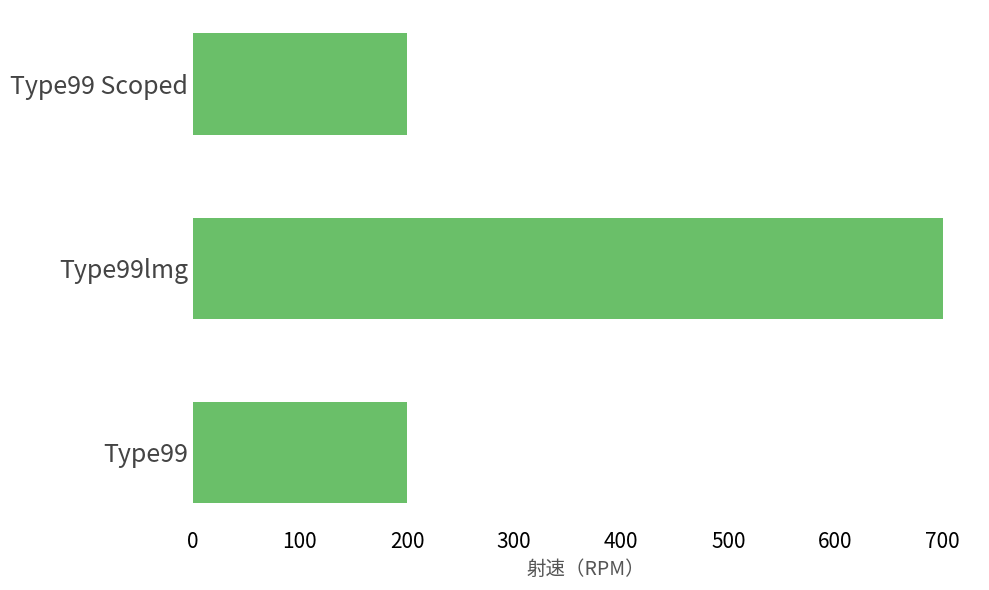

True or false: the data shows 200 at Type99 Scoped.

True